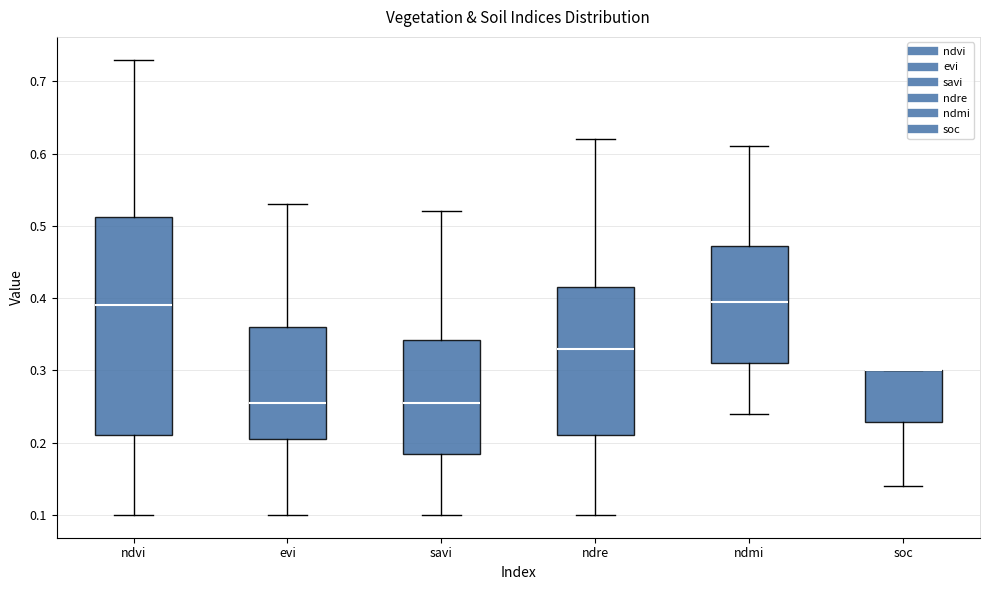

Where does the upper whisker of the box for ndre end on the y-axis? The values are not printed on the chart, so give them approximately, as read against the axis.

0.62